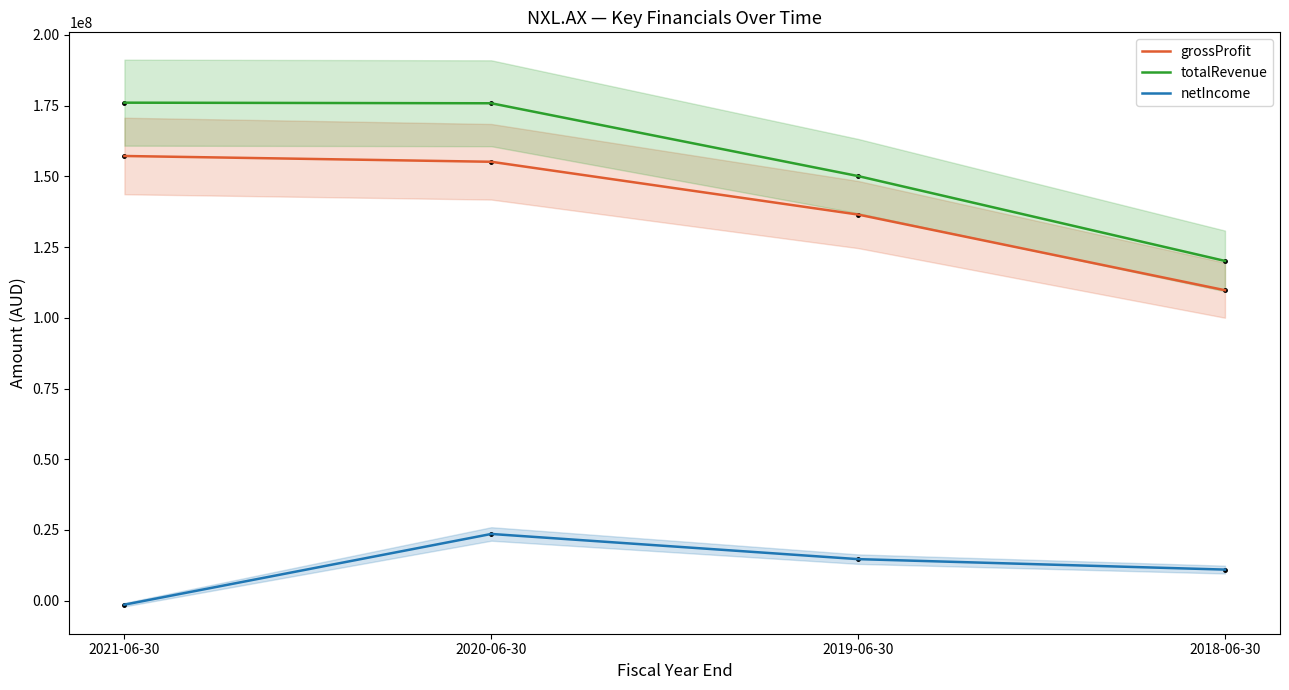

Which series has the largest total across all categories?

totalRevenue